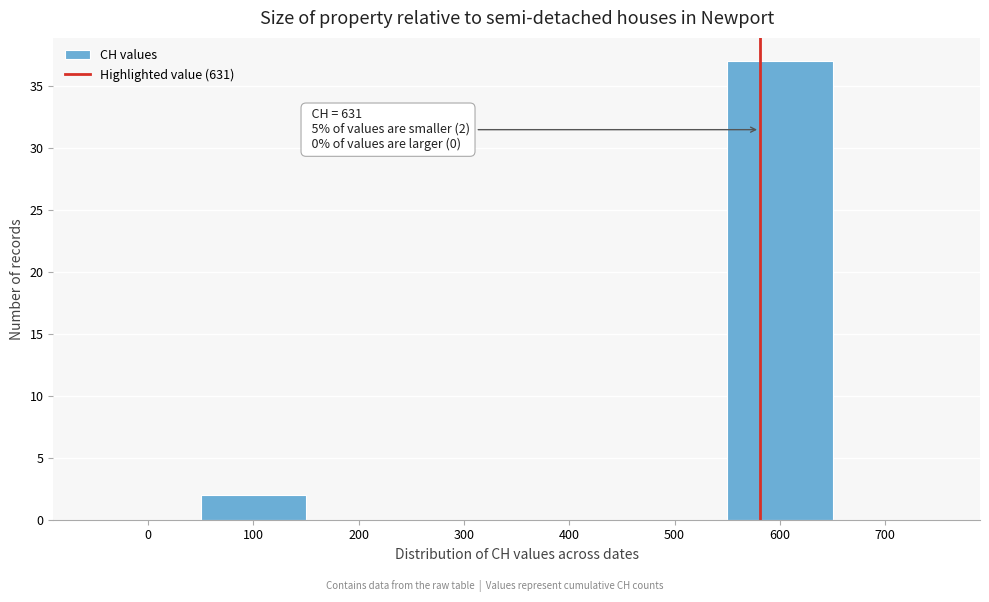

Reading right to left, transcribe all the data shown in this chart.

700=0	600=37	500=0	400=0	300=0	200=0	100=2	0=0